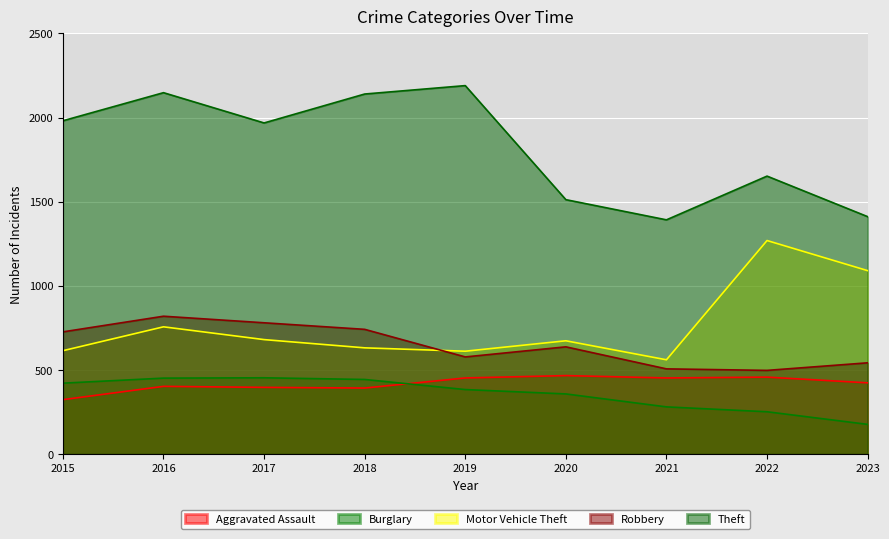

True or false: Theft and Burglary intersect in this chart.

False